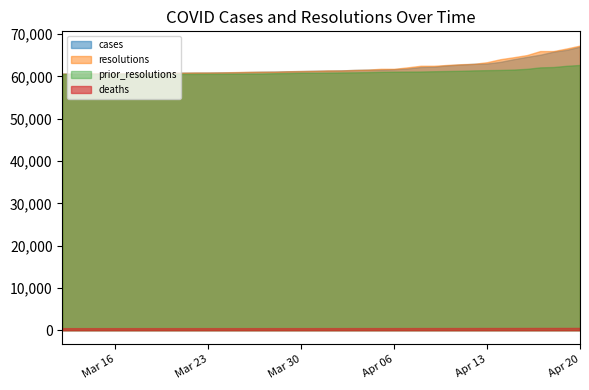

How many lines are shown in the chart?

4